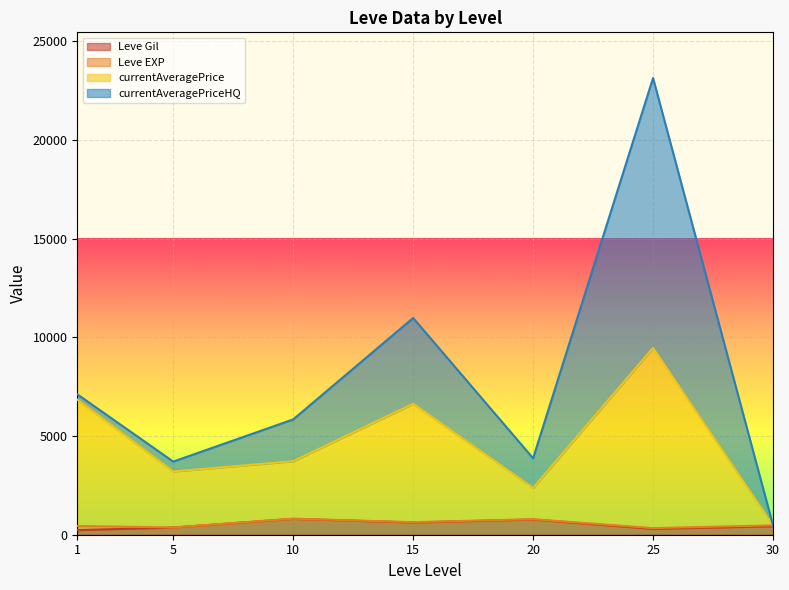

At which category is the sum across all series the highest?

25